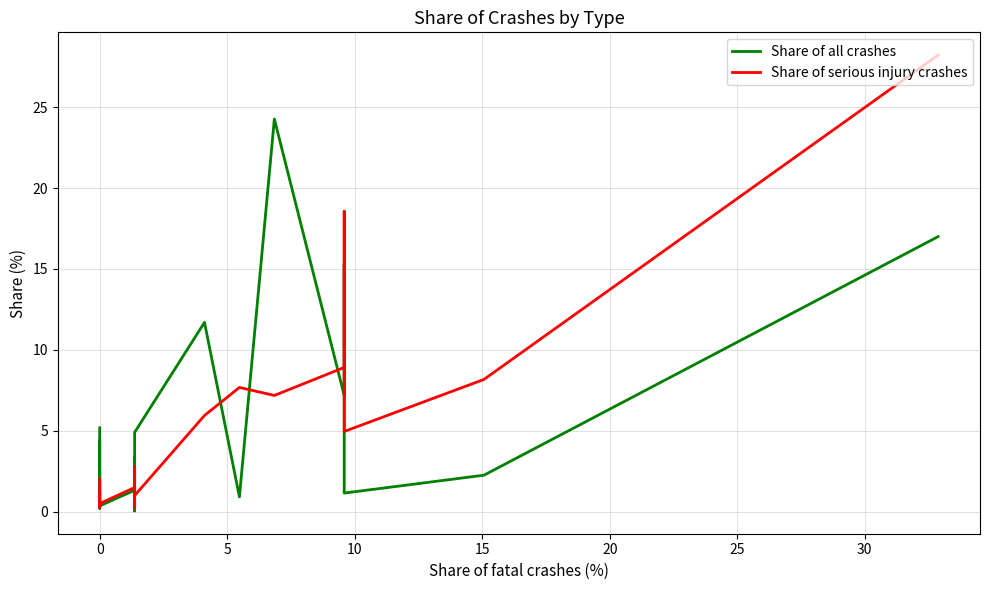

Which series has the largest total across all categories?

Share of all crashes